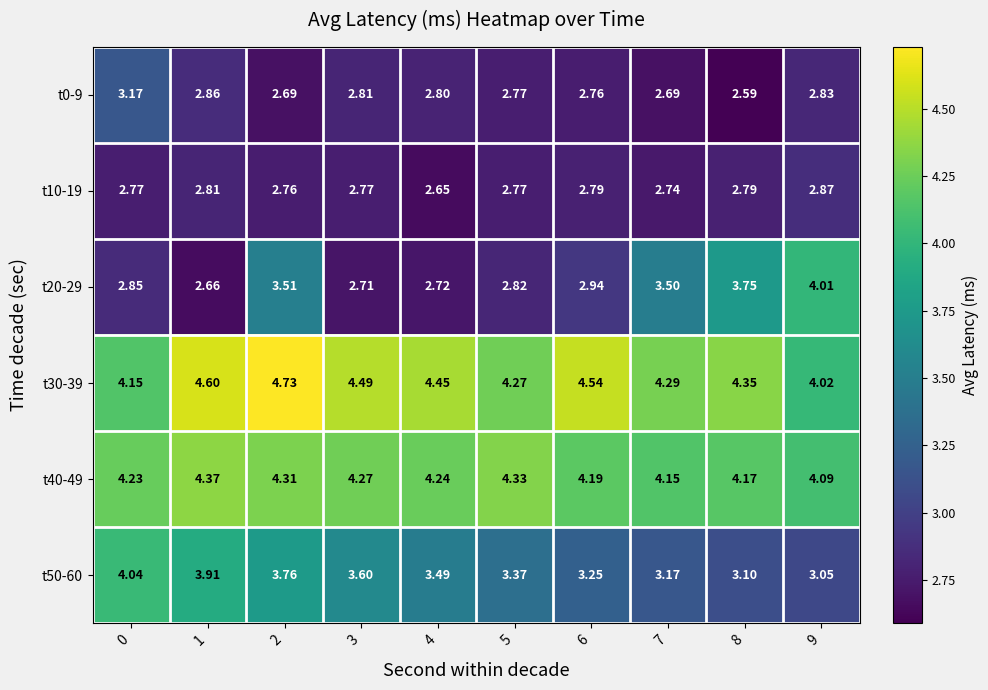

Is the value of t10-19 at 3 greater than the value of t50-60 at 3?

No